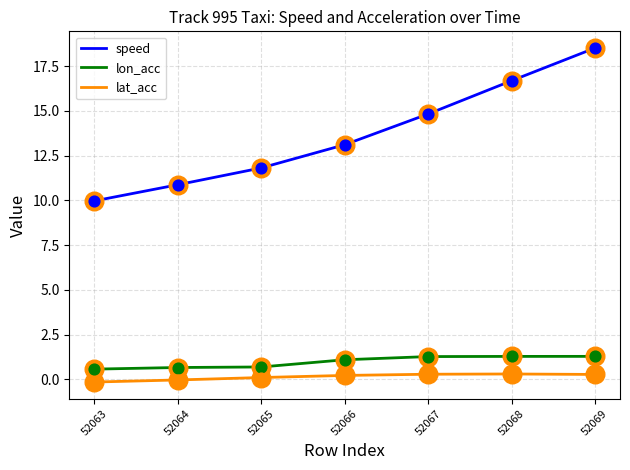

Which series has the largest total across all categories?

speed